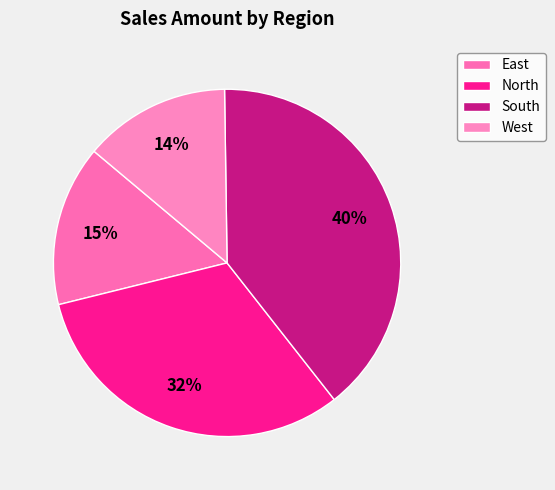

To the nearest percent, what is the difference between the largest and smallest slice percentages?

26%